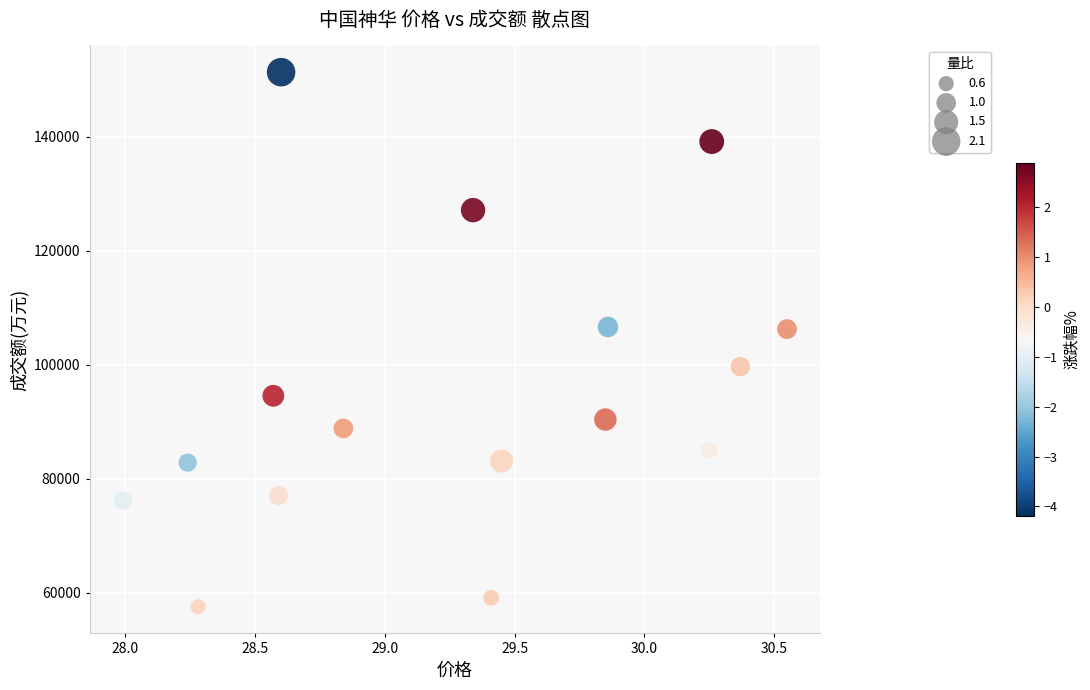

What is the range of Y values (max minus min)?

93823